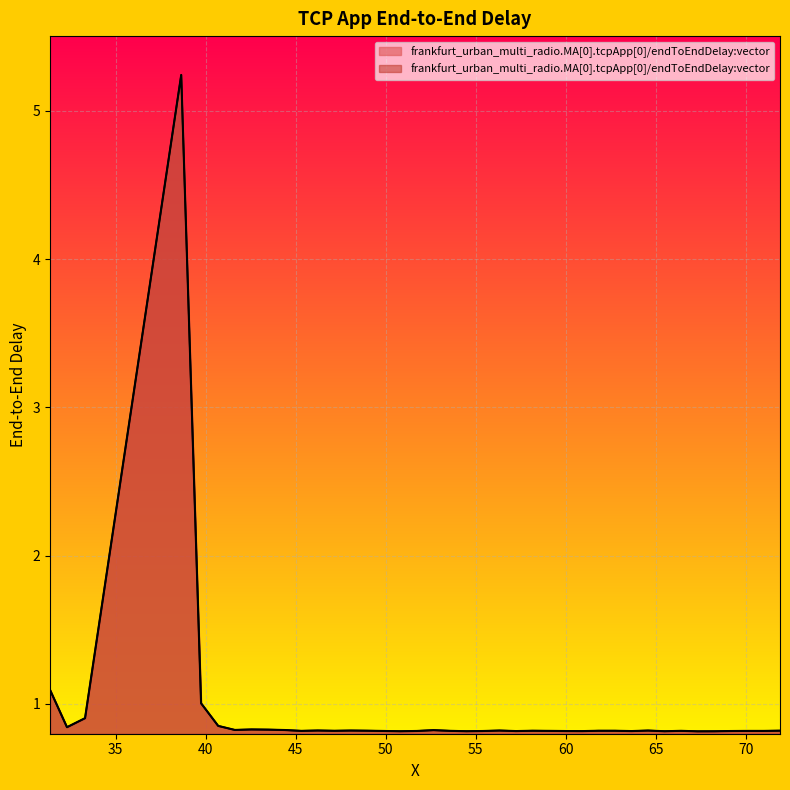

How many interior local peaks (higher than both neighbors) does the data have?

10